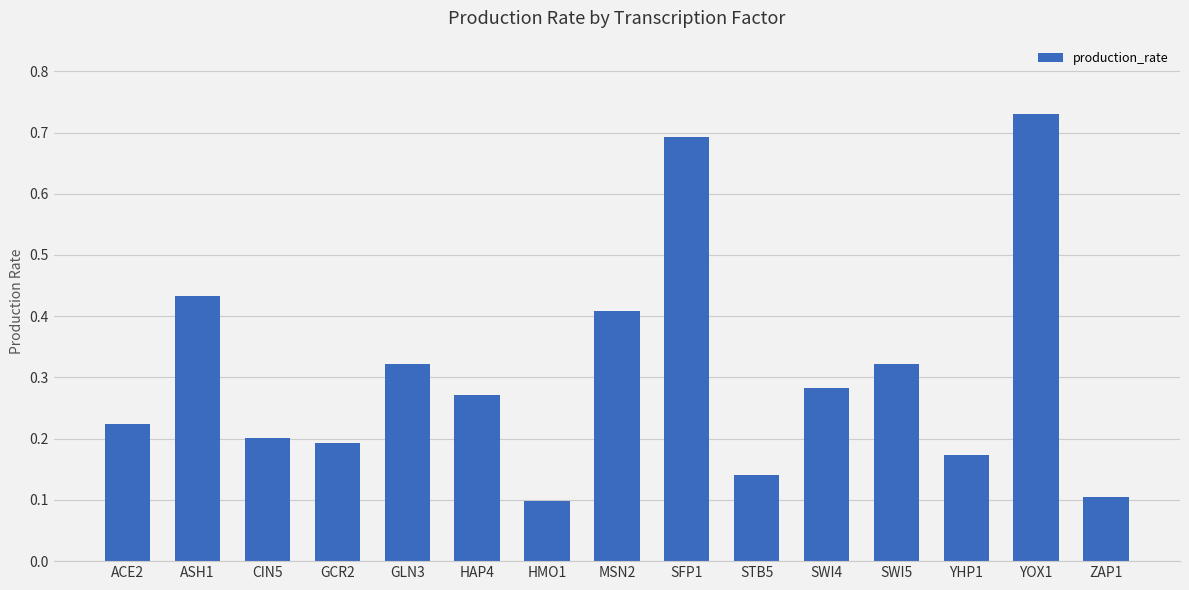

What is the difference between the maximum and minimum values?

0.6